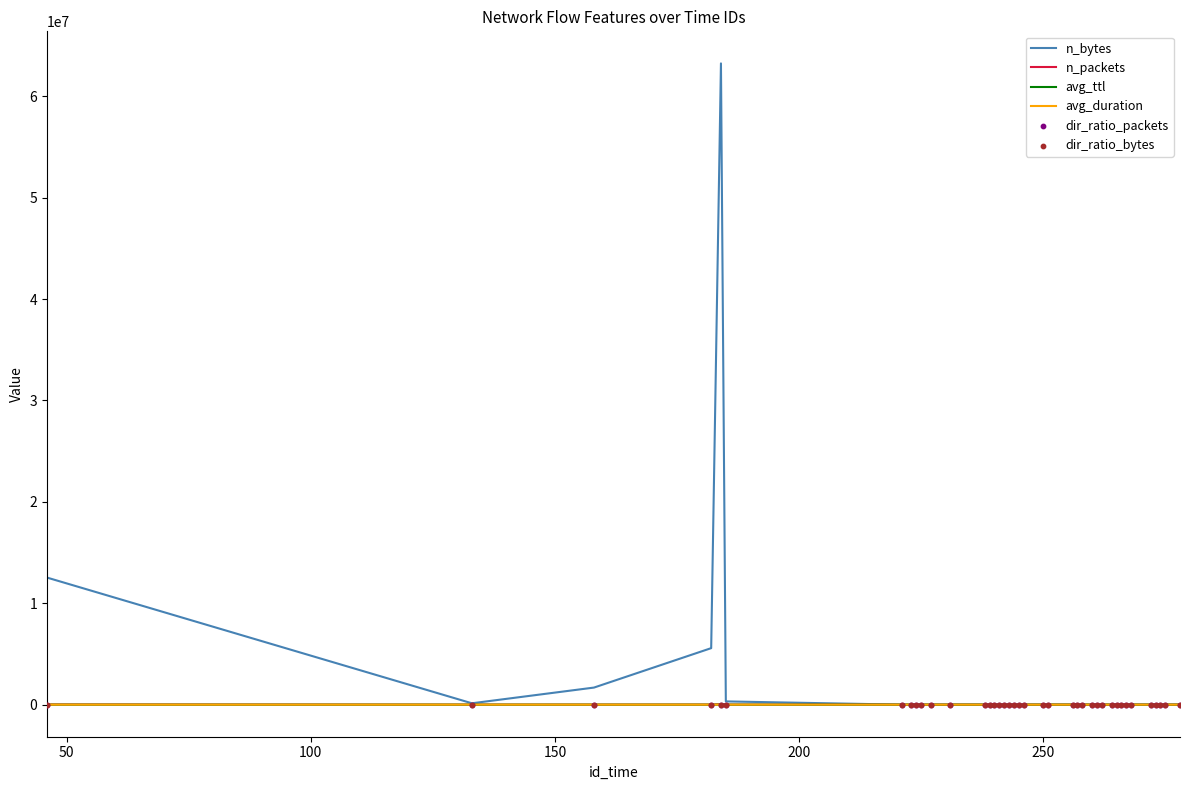

What are all the series names shown in the legend?

n_bytes, n_packets, avg_ttl, avg_duration, dir_ratio_packets, dir_ratio_bytes